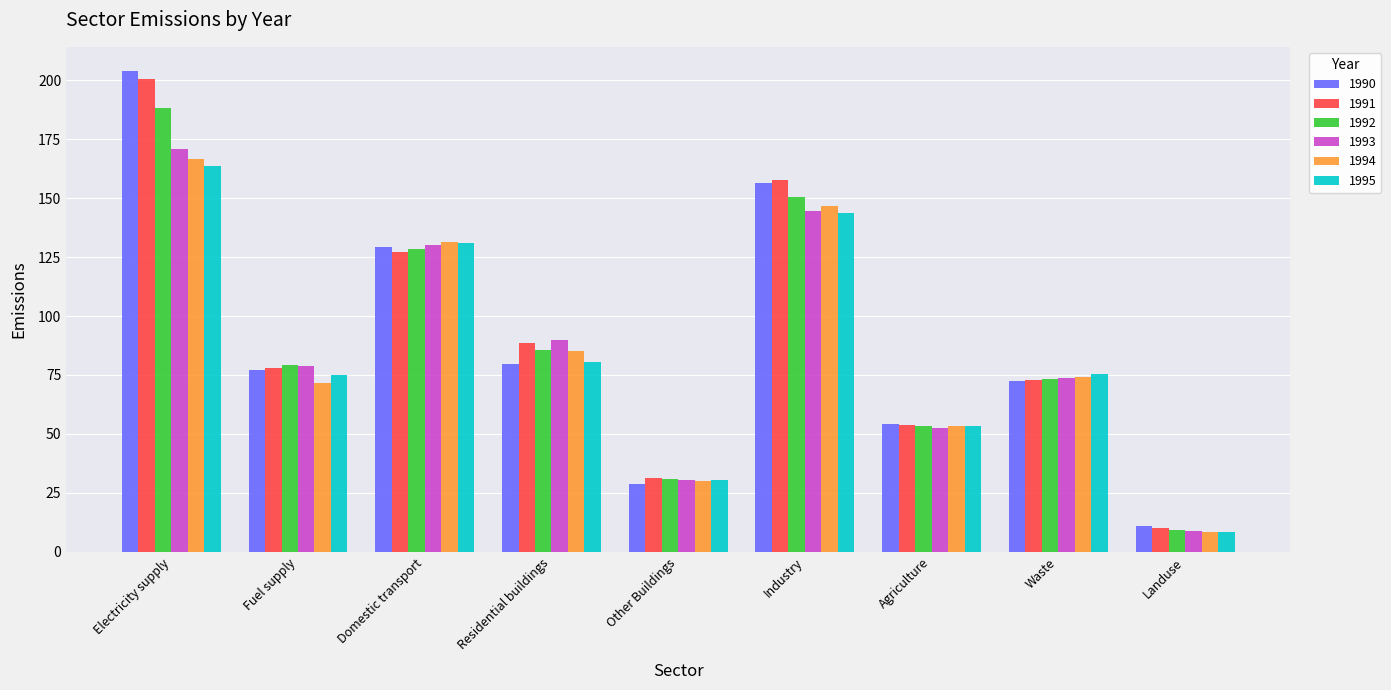

List the series in order of their peak value, highest first.

1990, 1991, 1992, 1993, 1994, 1995